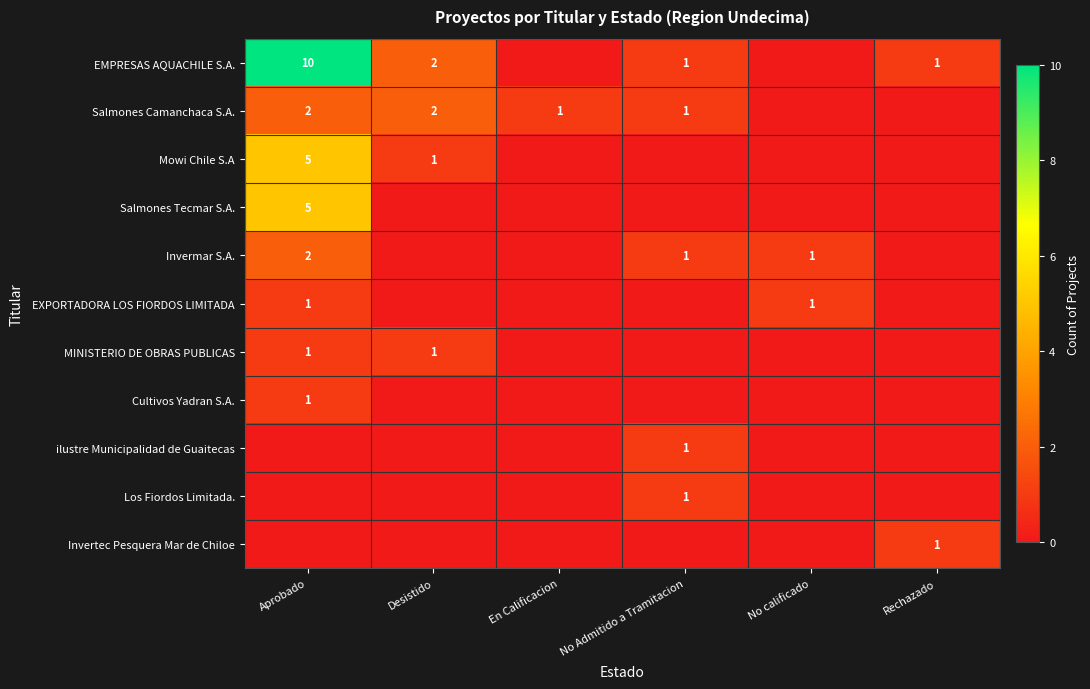

Which label corresponds to the smallest value in the chart?

En Calificacion